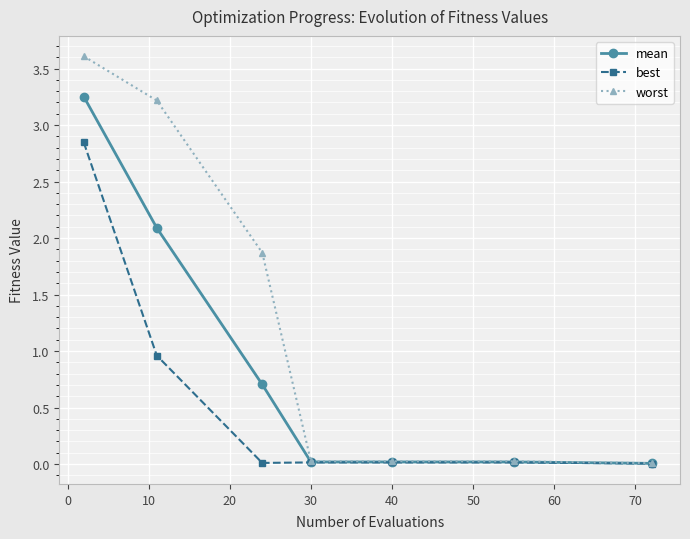

Rank the series by their average value, from lowest to highest.

best, mean, worst